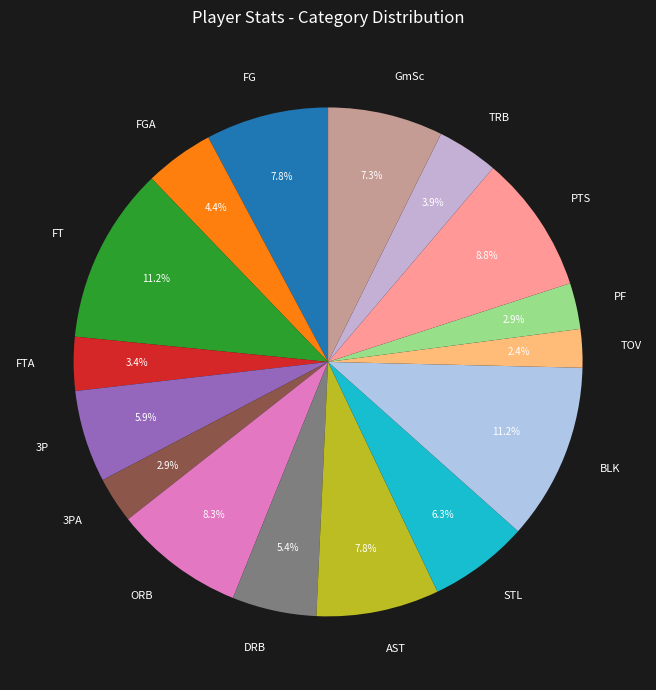

To the nearest percent, what is the difference between the PTS and 3P slice percentages?

3%